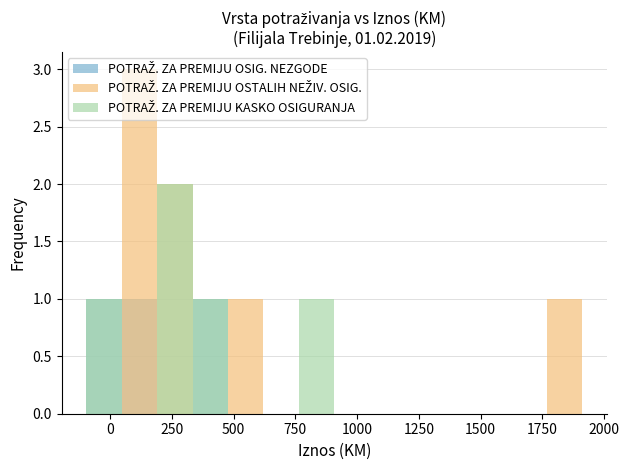

Rank the series by their average value, from lowest to highest.

POTRAŽ. ZA PREMIJU OSIG. NEZGODE, POTRAŽ. ZA PREMIJU KASKO OSIGURANJA, POTRAŽ. ZA PREMIJU OSTALIH NEŽIV. OSIG.